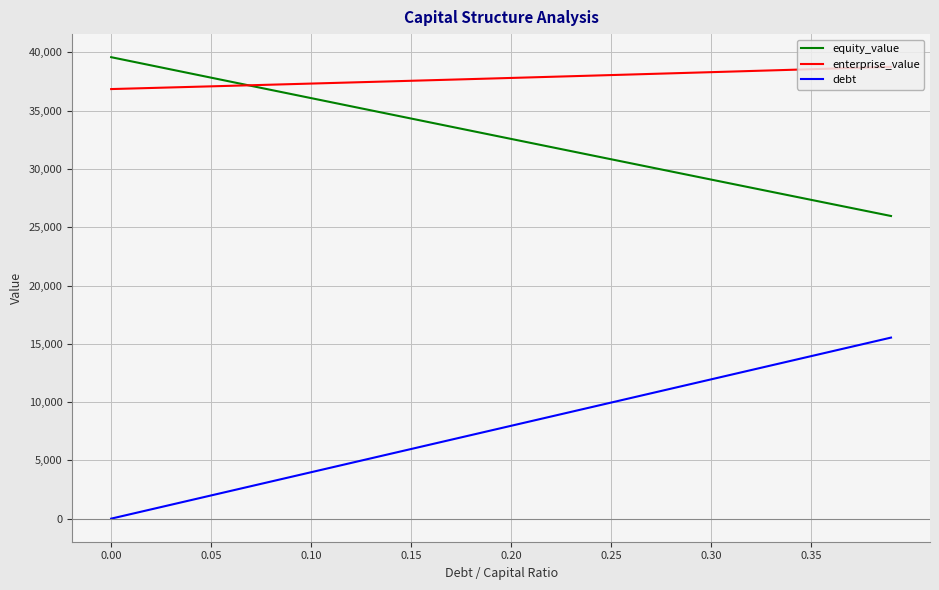

Rank the series by their average value, from highest to lowest.

enterprise_value, equity_value, debt